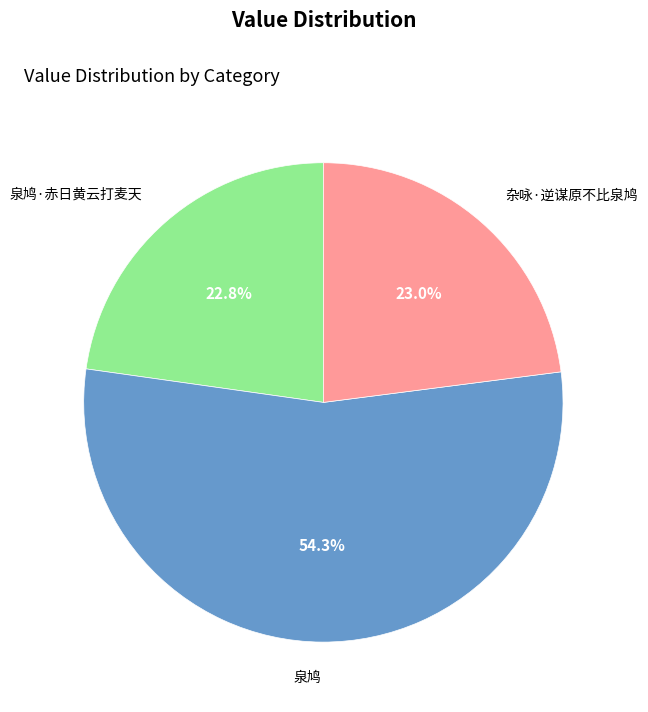

How much of the chart is everything except 杂咏·逆谋原不比泉鸠?

77.0%